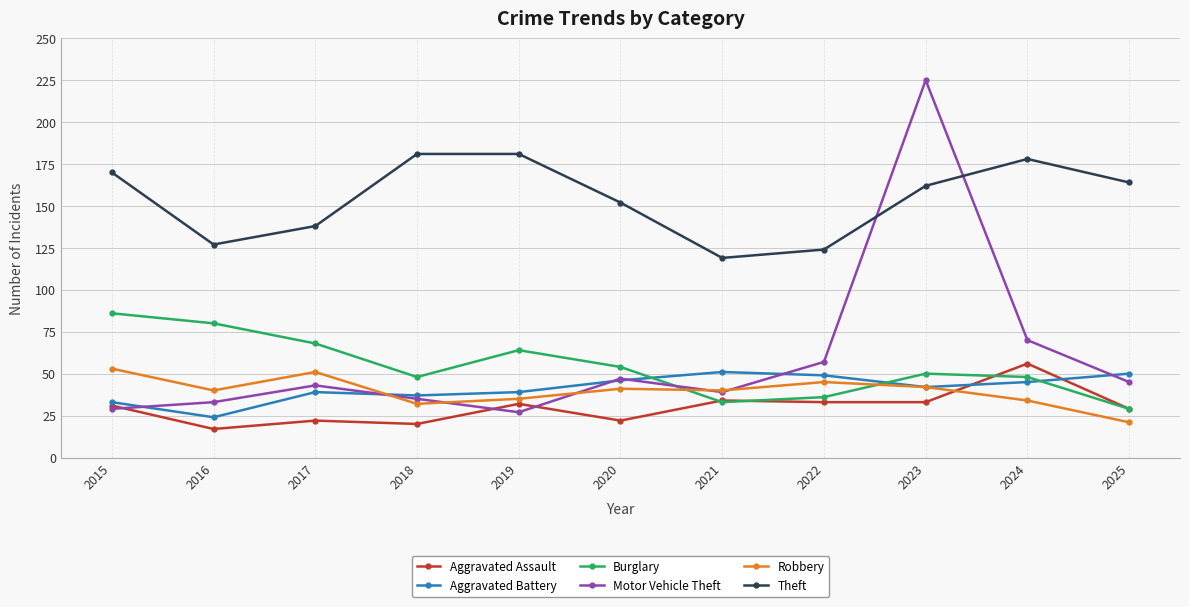

What is the difference between the maximum and minimum values in the Robbery series?

32